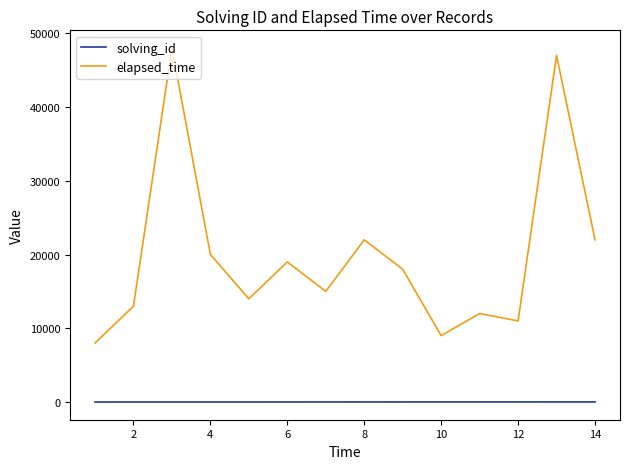

What is the difference between the maximum and minimum values in the elapsed_time series?

40000